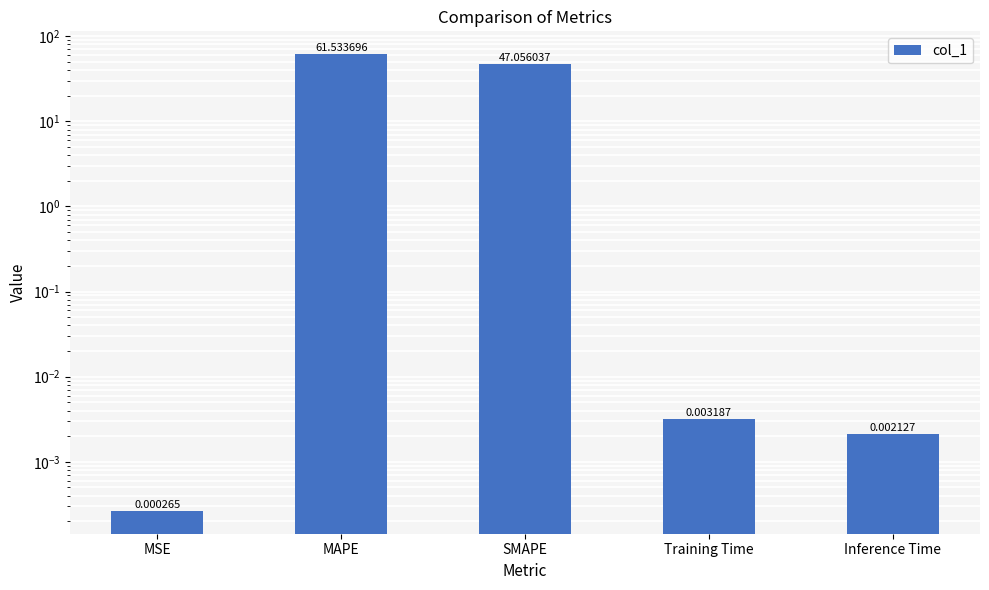

Is it true that the value at MSE is 0.0?

True